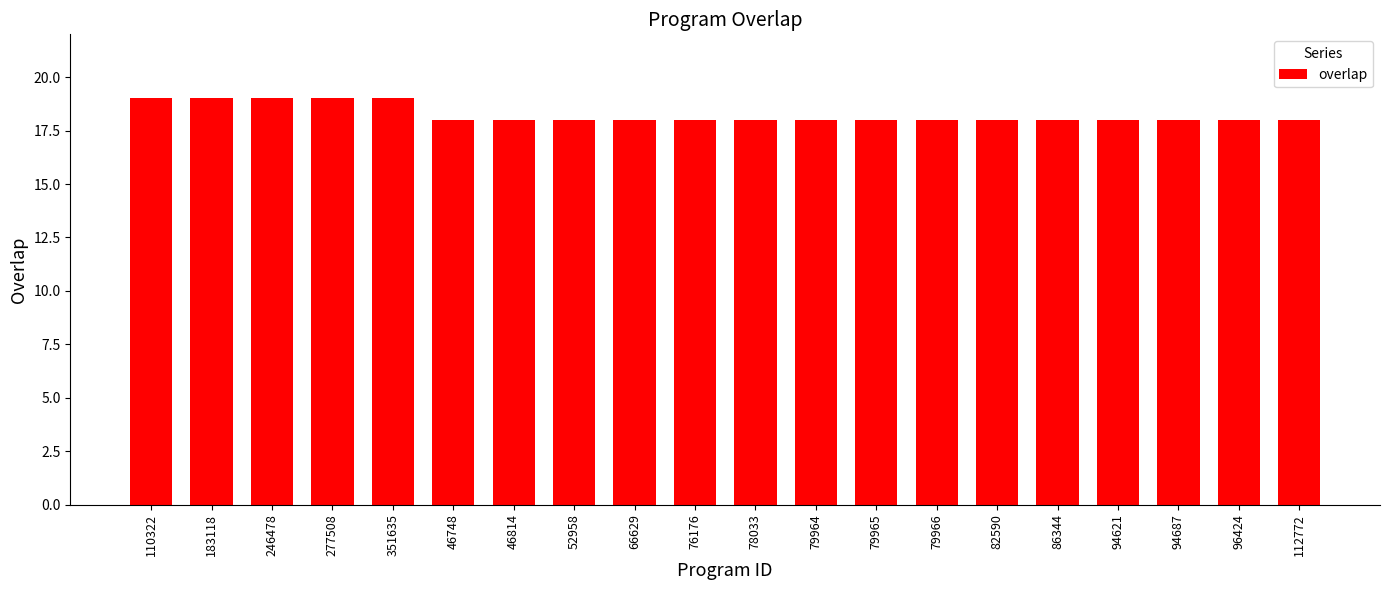

Is it true that the value at 246478 is 19?

True